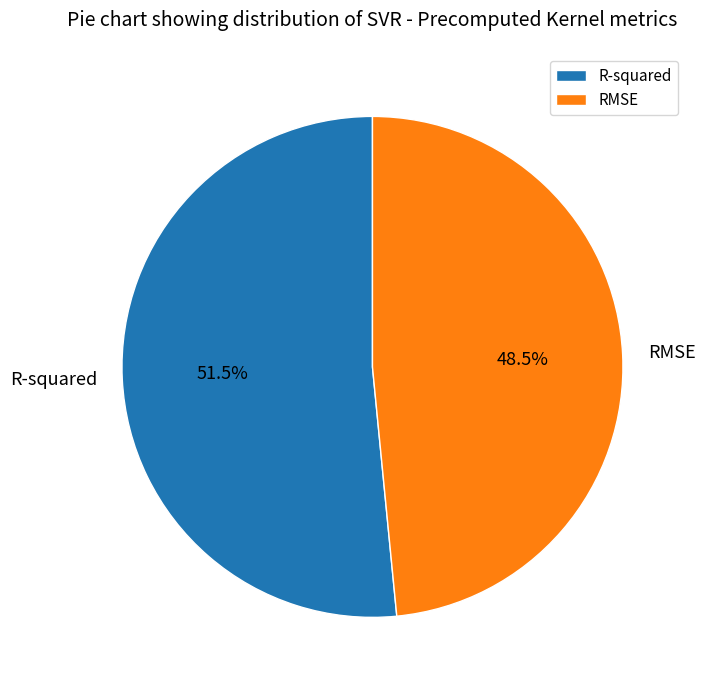

Is it true that R-squared is 45% of the pie?

False